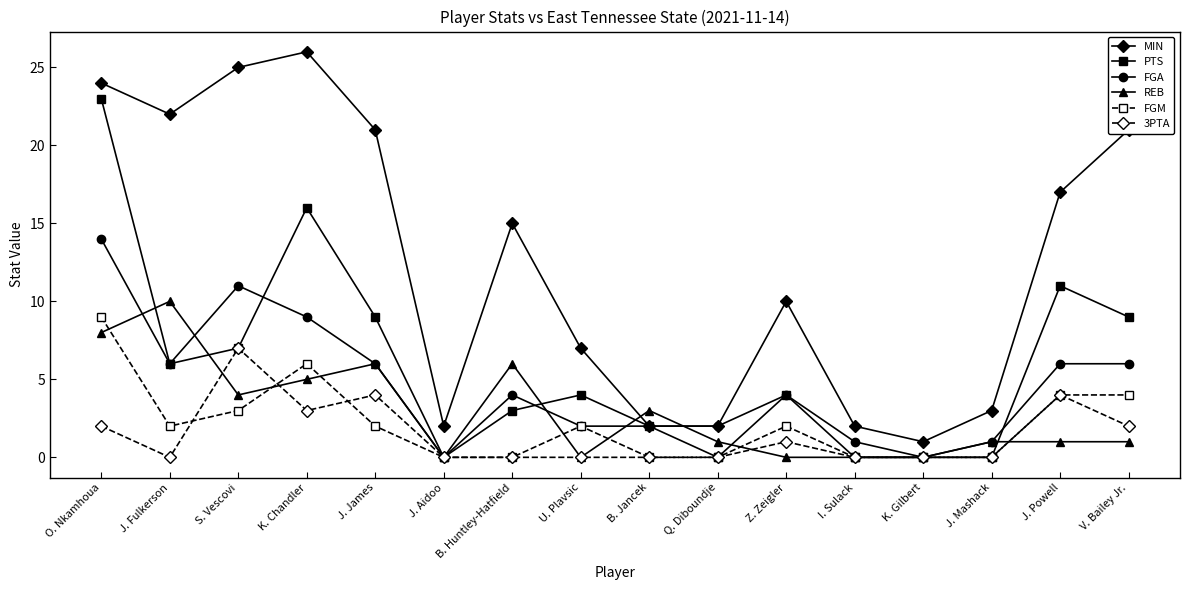

Count the number of categories in the chart.

16